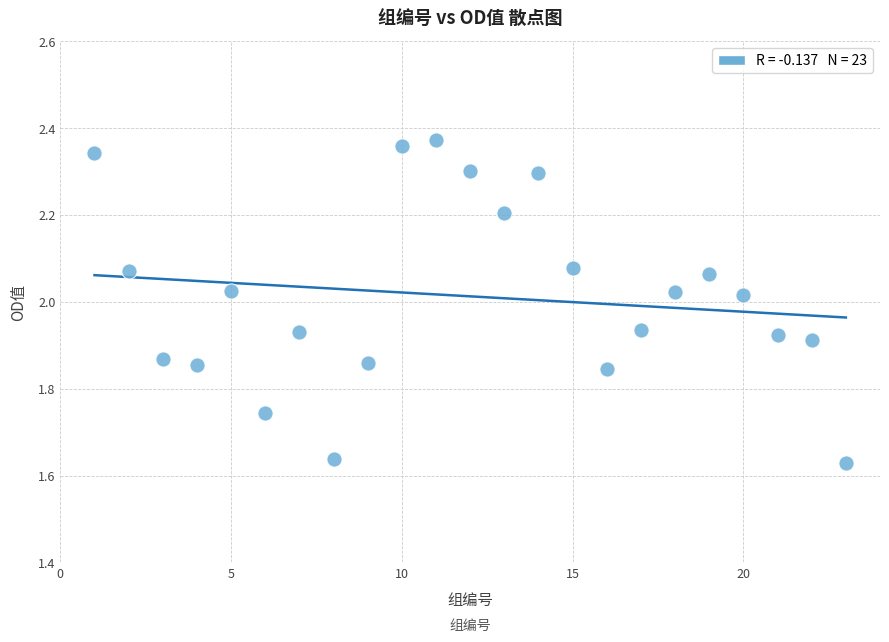

What is the range of Y values (max minus min)?

0.7